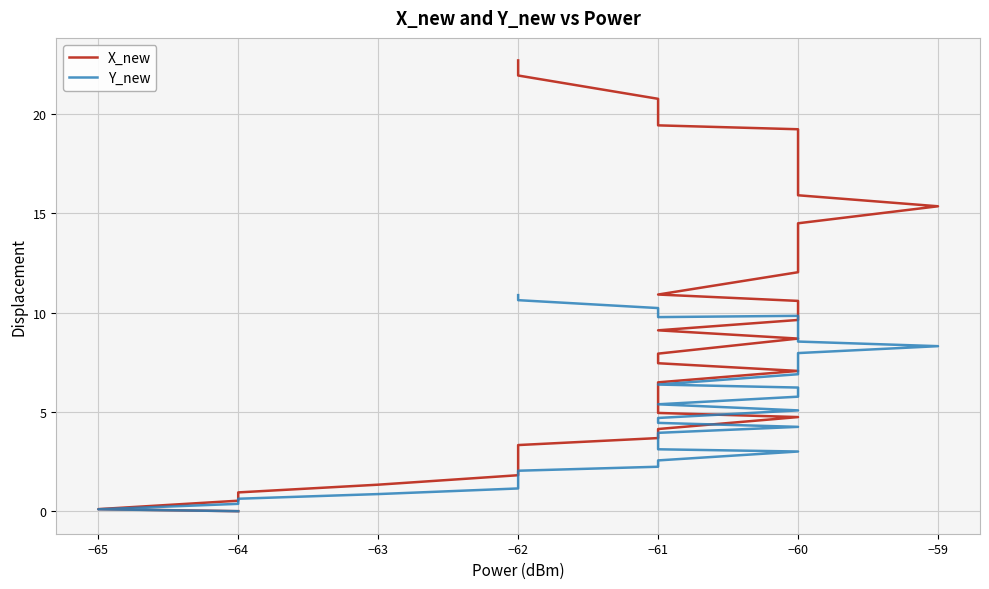

What is the label of the 34th point from the right?

−62